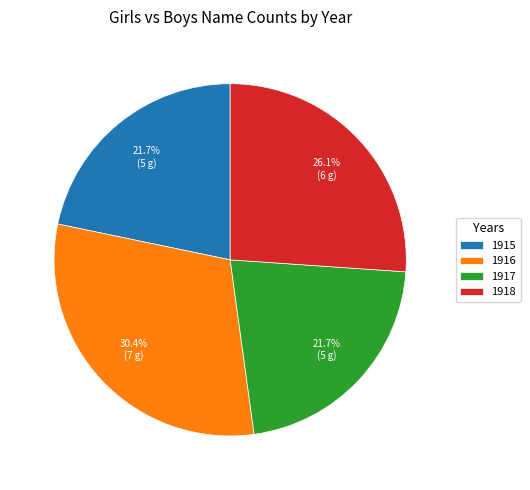

What is the largest slice in the pie chart?

1916